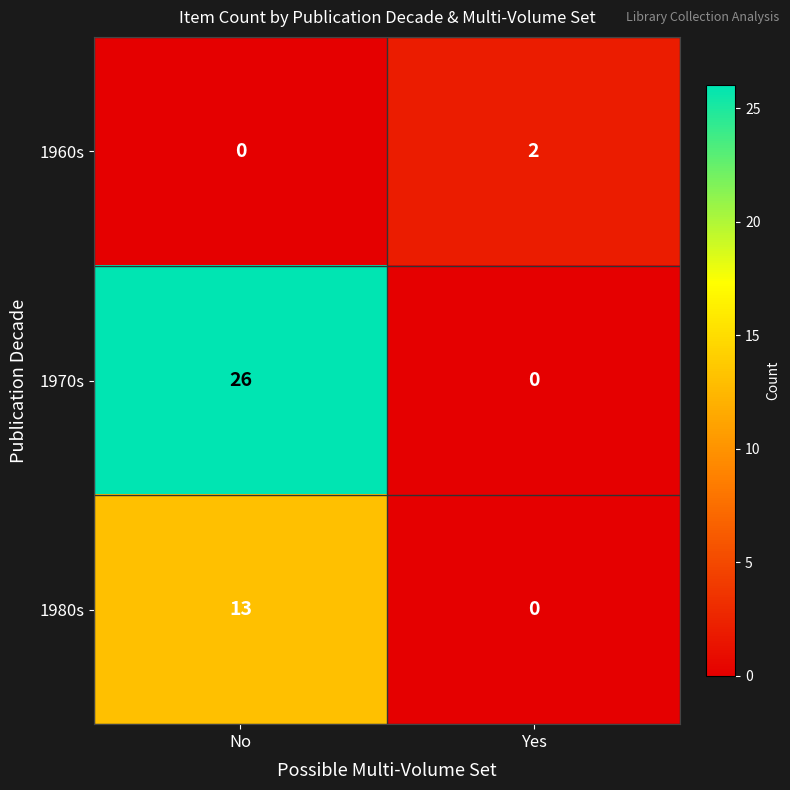

True or false: 1980s has a value of 13 at No.

True